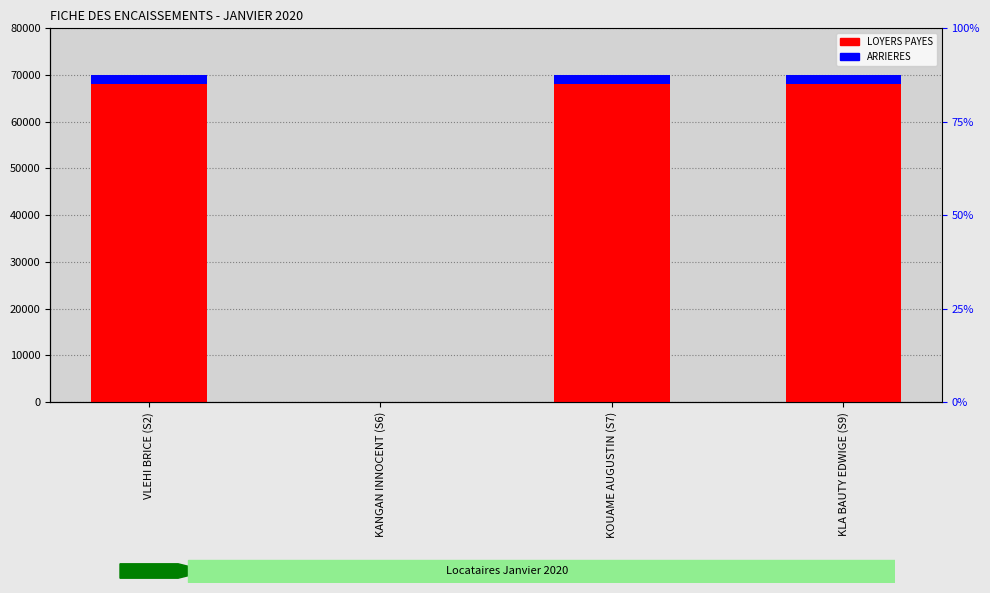

How many series are shown in this chart?

2